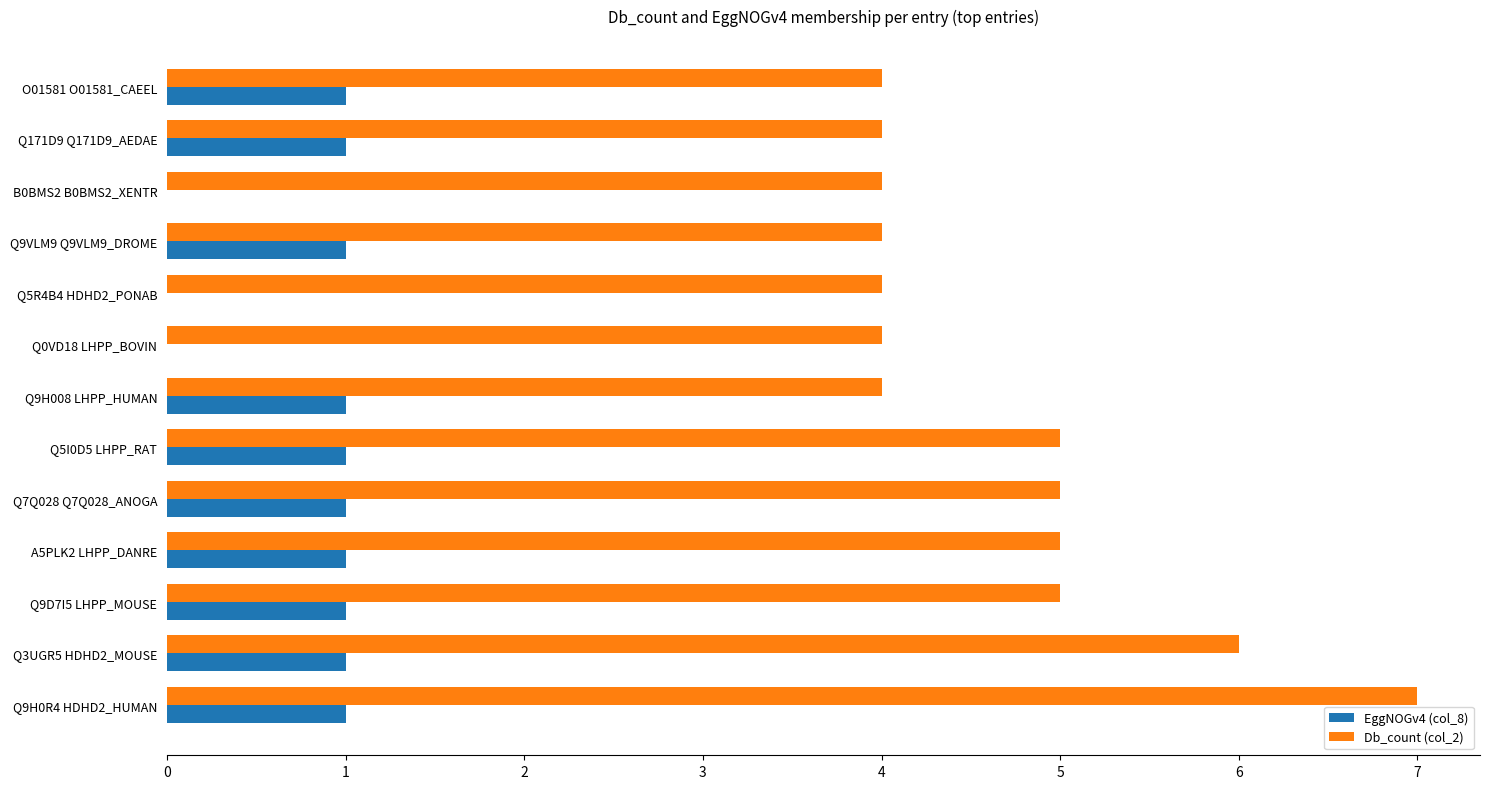

Which series changed the most between Q9H0R4 HDHD2_HUMAN and Q9H008 LHPP_HUMAN?

Db_count (col_2)